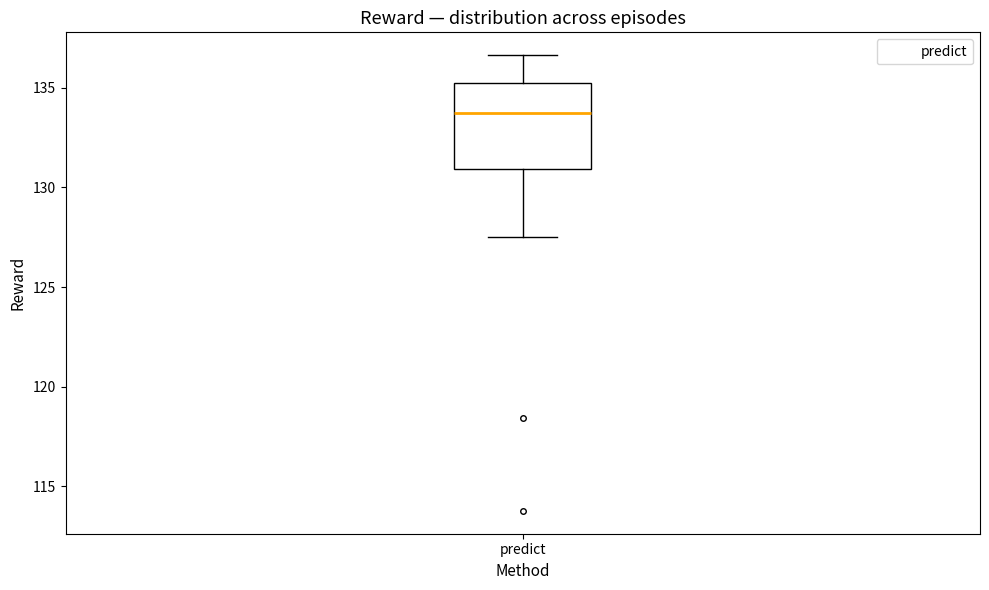

Transcribe this box plot: give where the median line is, the range the box spans, and where the two whiskers end, as read against the y-axis. The values are not printed on the chart, so give them approximately, as read against the axis.

median 133.5, box 131.0 to 135.5, whiskers 127.5 to 136.5